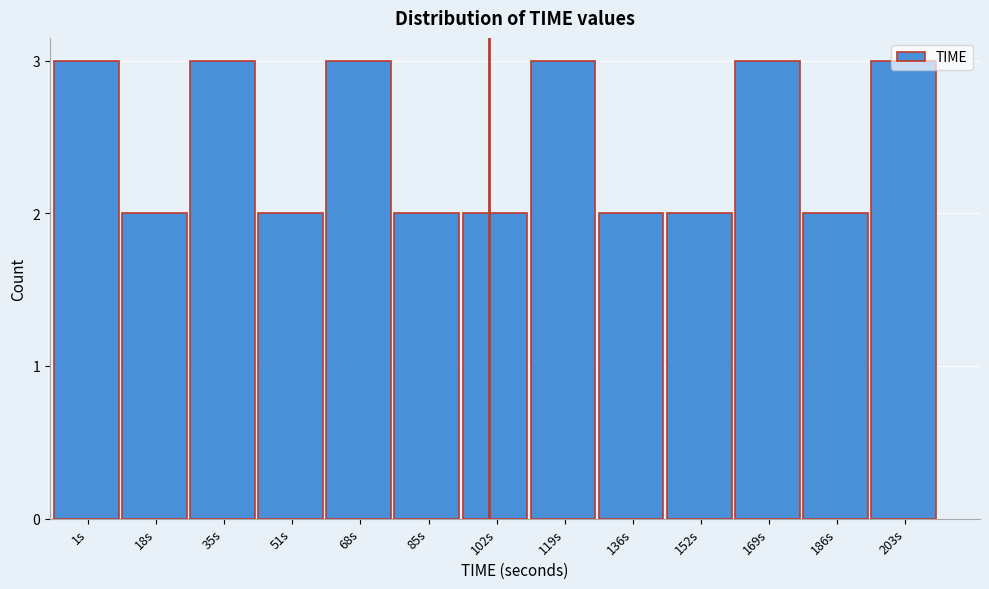

What is the change in value from 152s to 169s?

+1